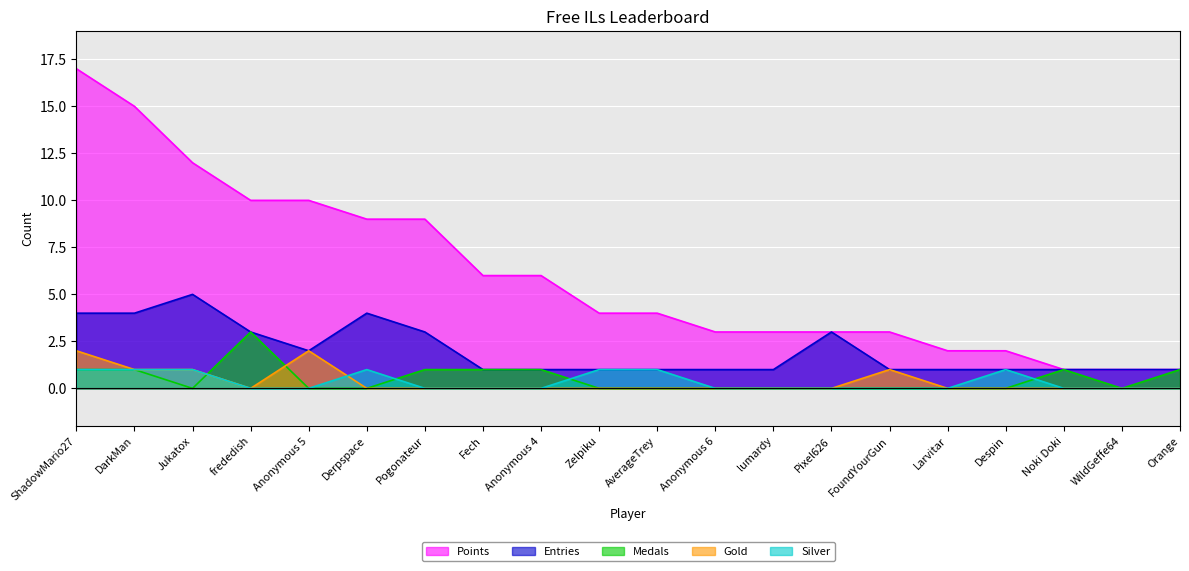

Which series has the widest spread of values?

Points